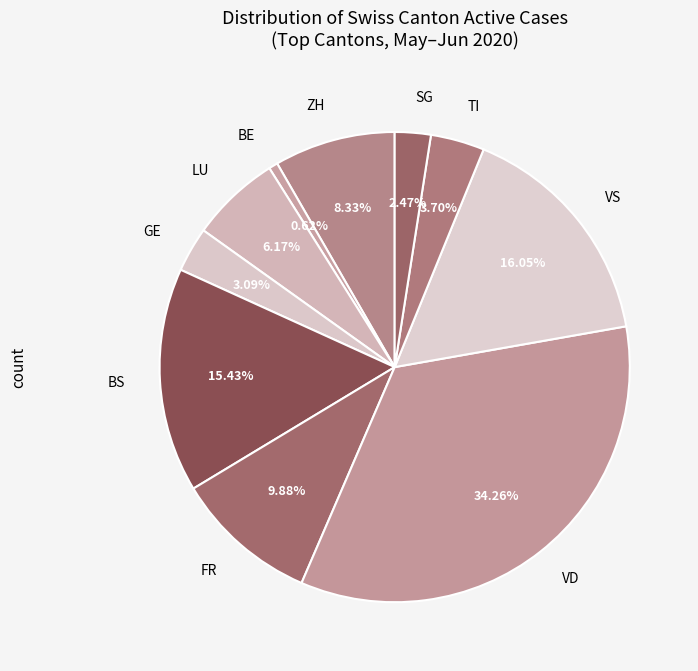

Count the number of slices in the pie.

10